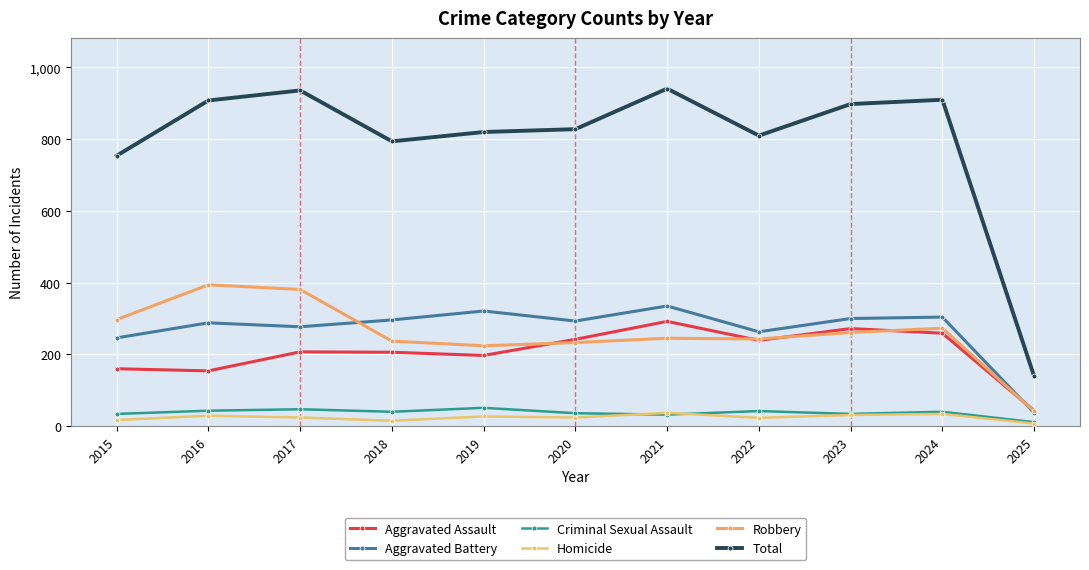

Does the chart have visible grid lines?

Yes